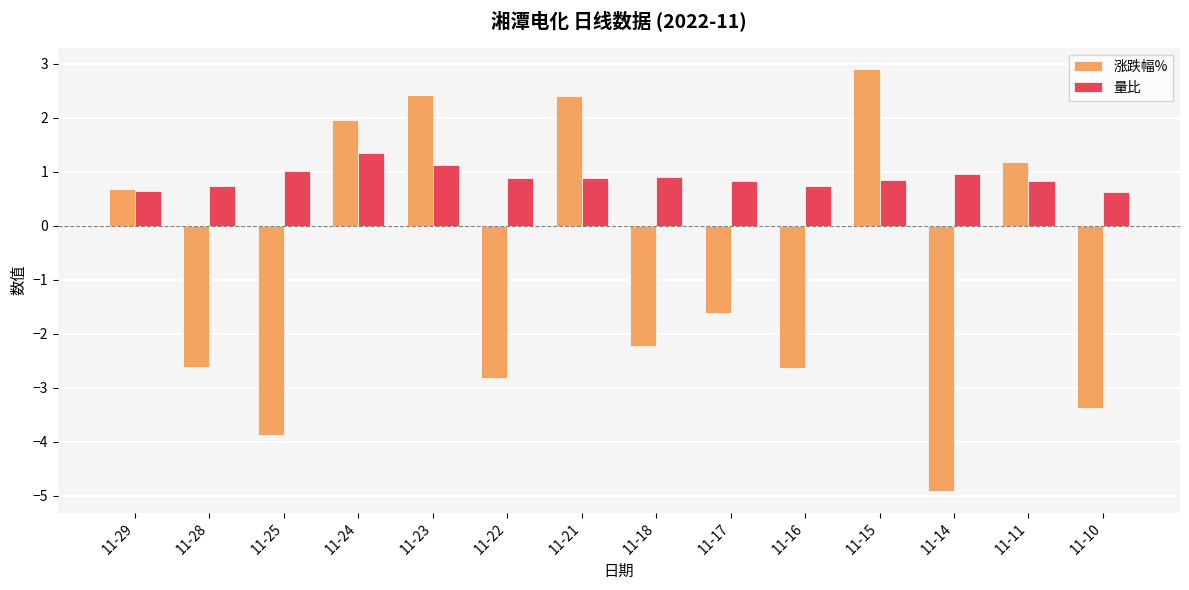

What is the sum of the 量比 values at 11-15 and 11-11?

1.7